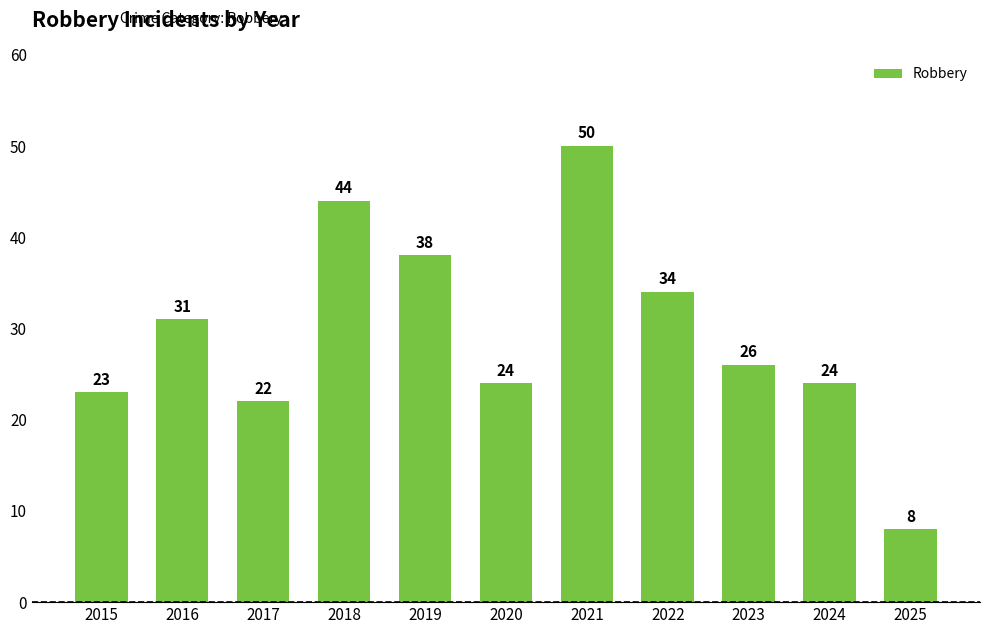

At which category does the chart reach its peak across all series?

2021